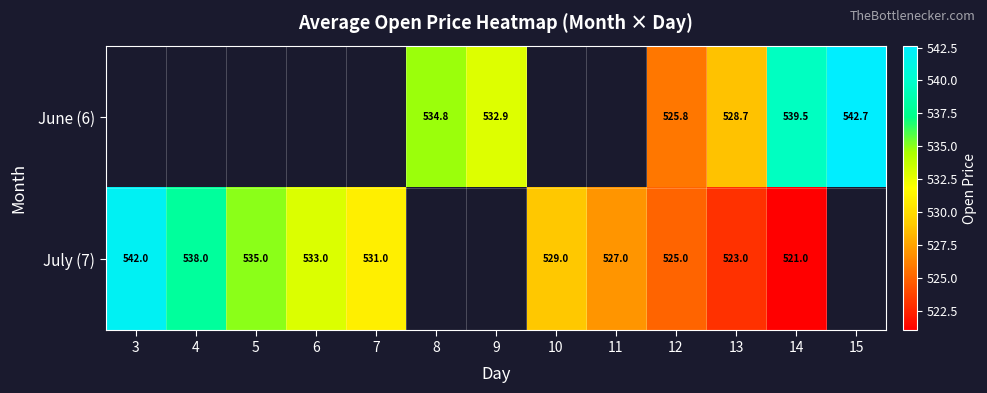

True or false: June (6) has a value of 852.1 at 12.

False